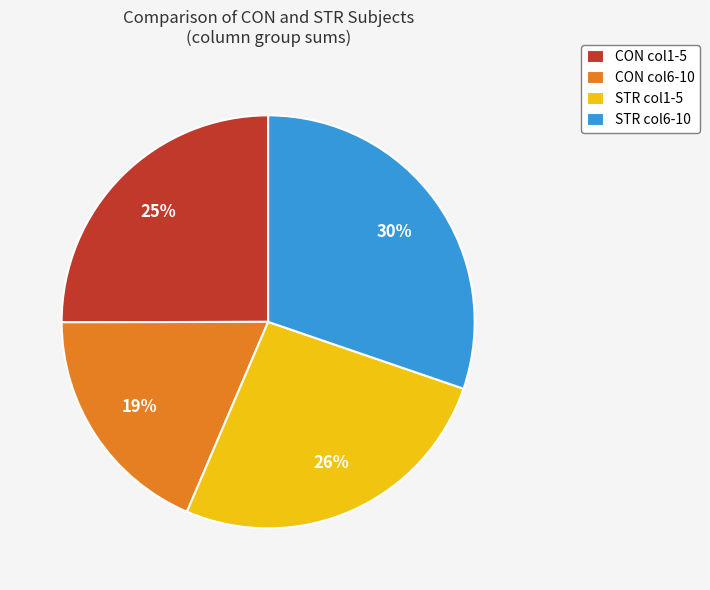

Do STR col6-10 and CON col6-10 together represent more than half of the pie?

No